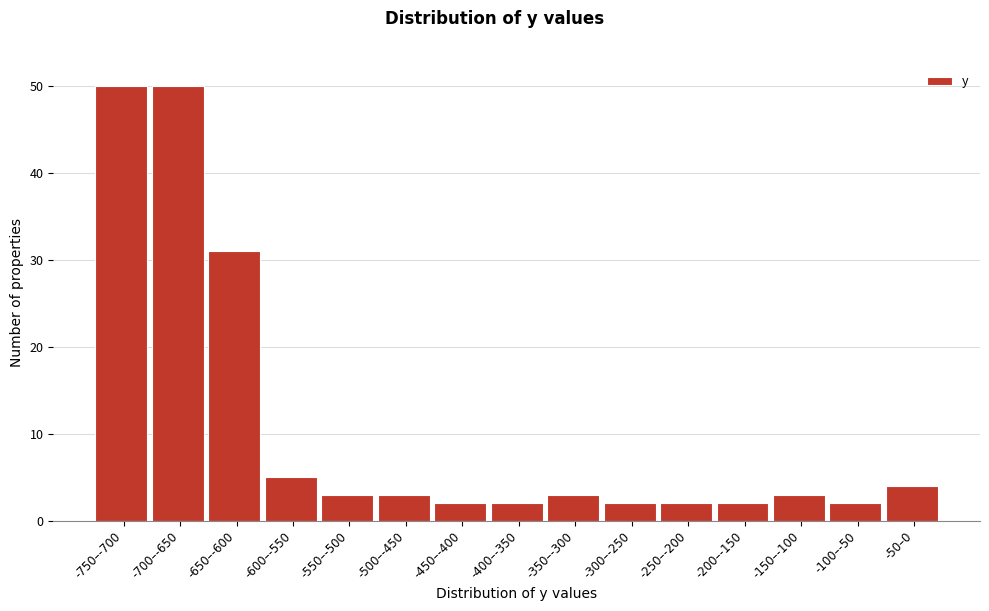

Reading right to left, transcribe all the data shown in this chart.

4	2	3	2	2	2	3	2	2	3	3	5	31	50	50